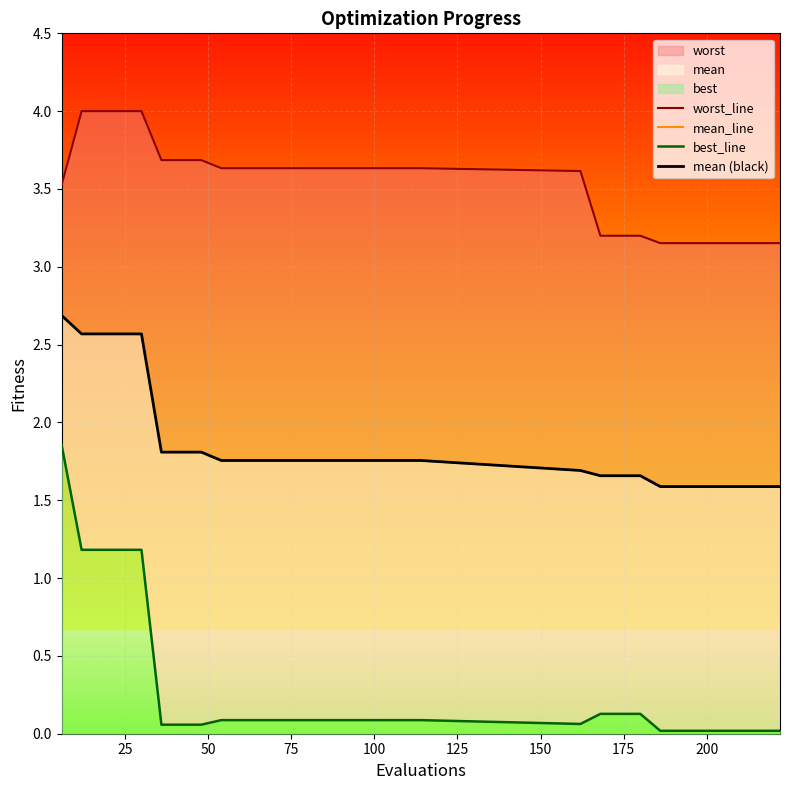

Is it true that best_line equals 0.0 at 13?

False